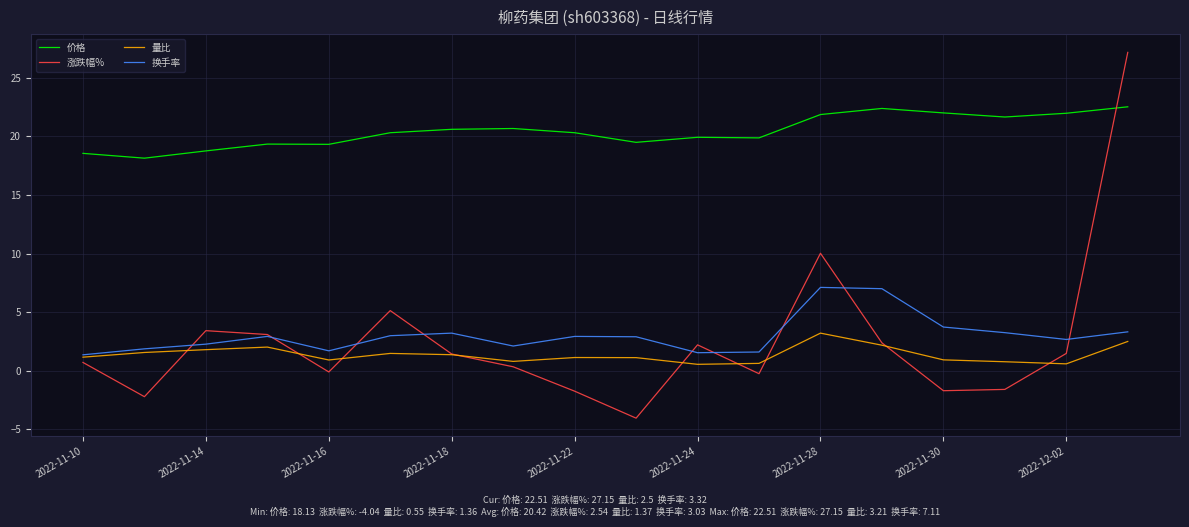

True or false: 换手率 and 价格 cross at least once.

False